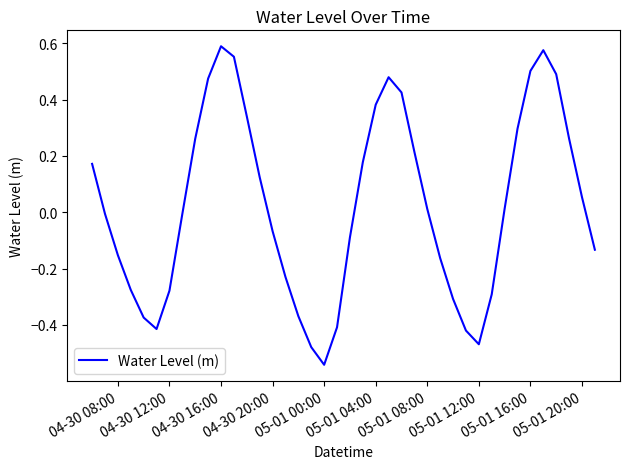

What is the difference between the maximum and minimum values?

1.1